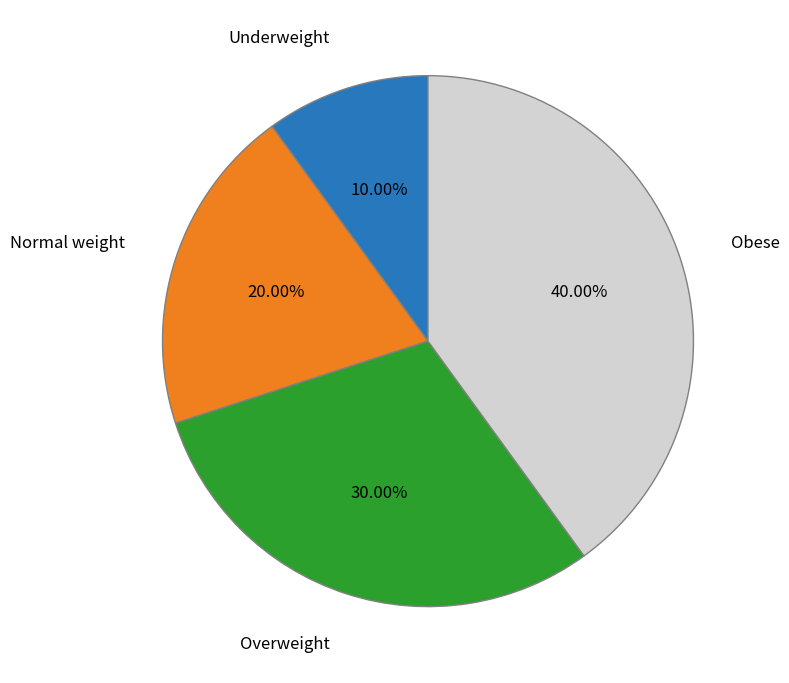

Does any single category account for the majority?

No